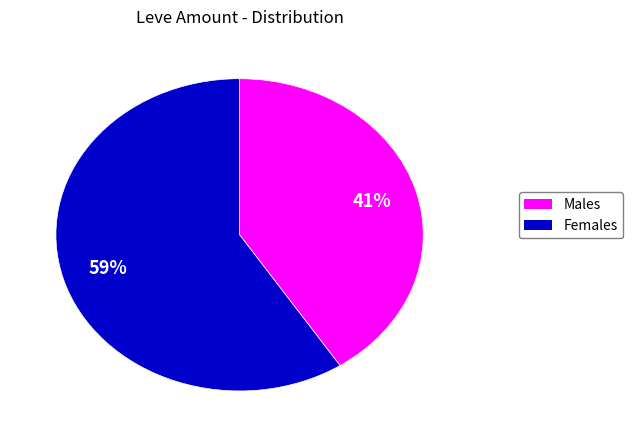

To the nearest percent, what is the difference between the largest and smallest slice percentages?

18%